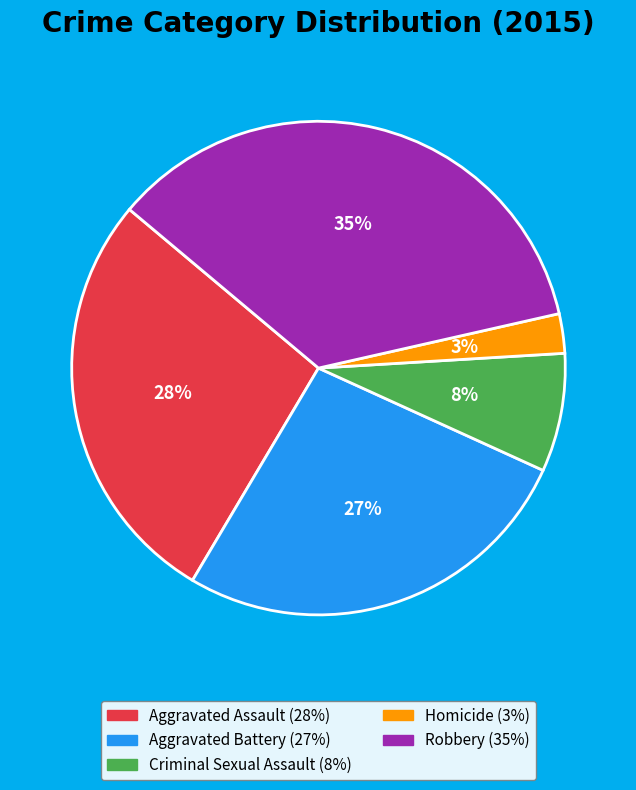

To the nearest percent, what portion does Homicide represent?

3%